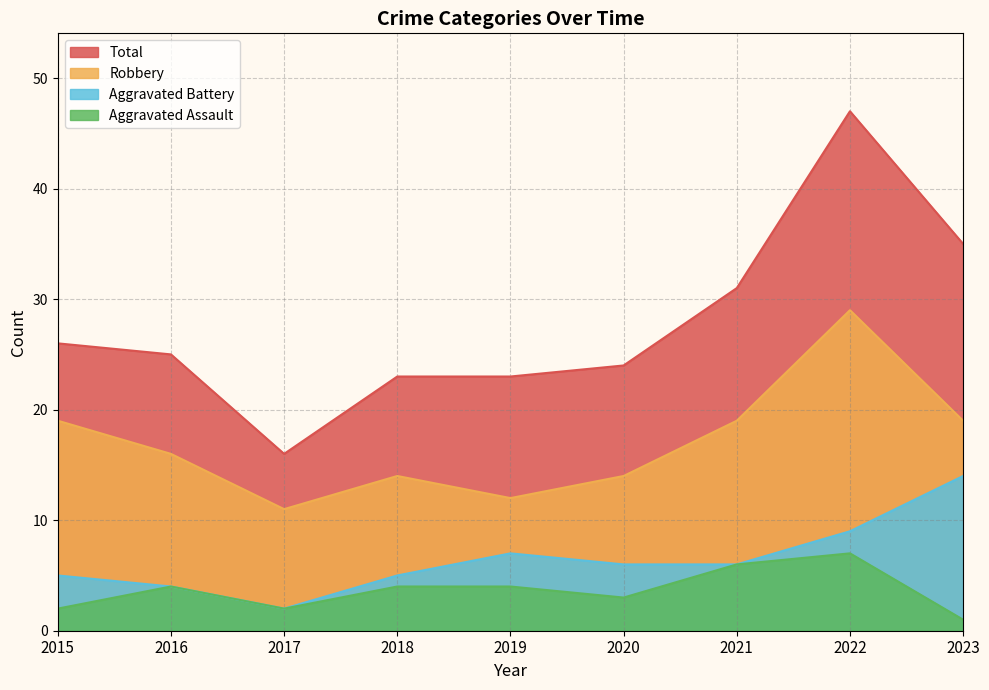

What is the difference between the highest and lowest values at 2021?

25